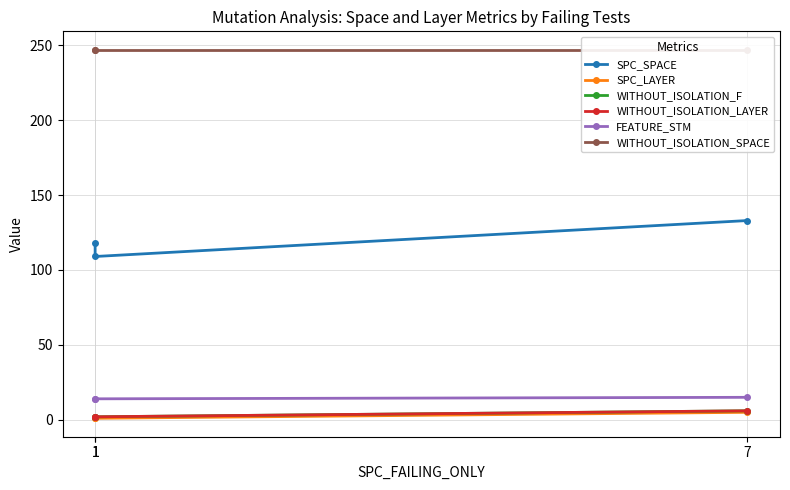

What is the maximum value shown in the chart?

247